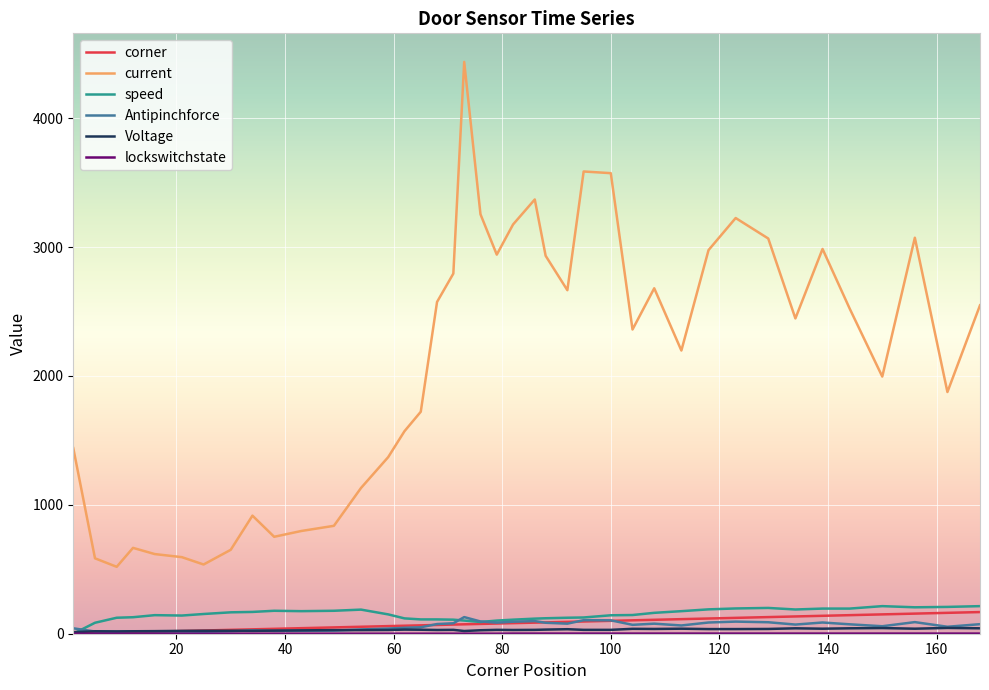

Which series has the largest range (max minus min)?

current